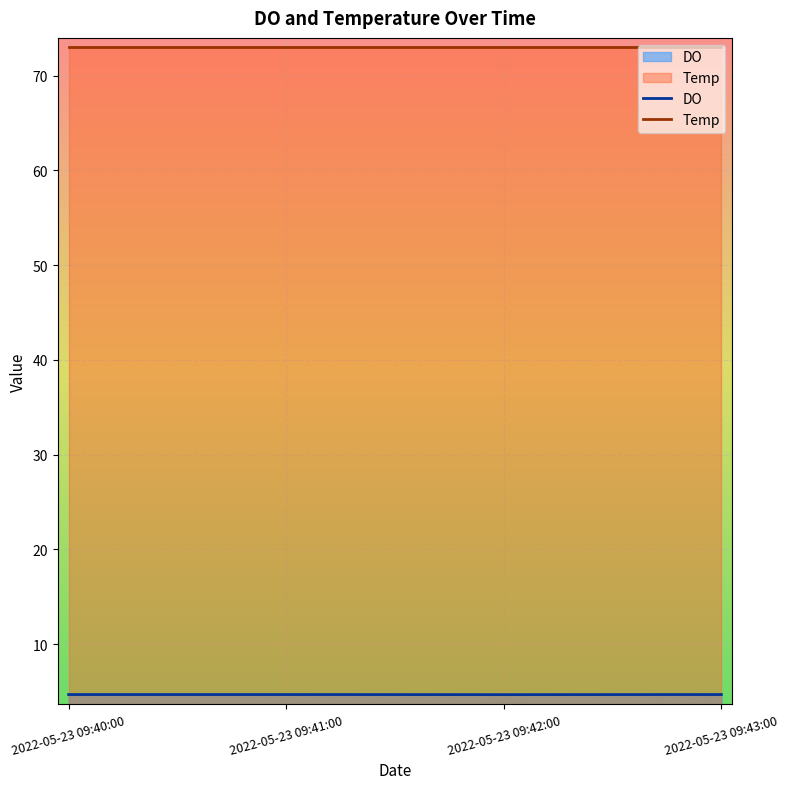

Rank the series at 2022-05-23 09:42:00 from highest to lowest value.

Temp, DO